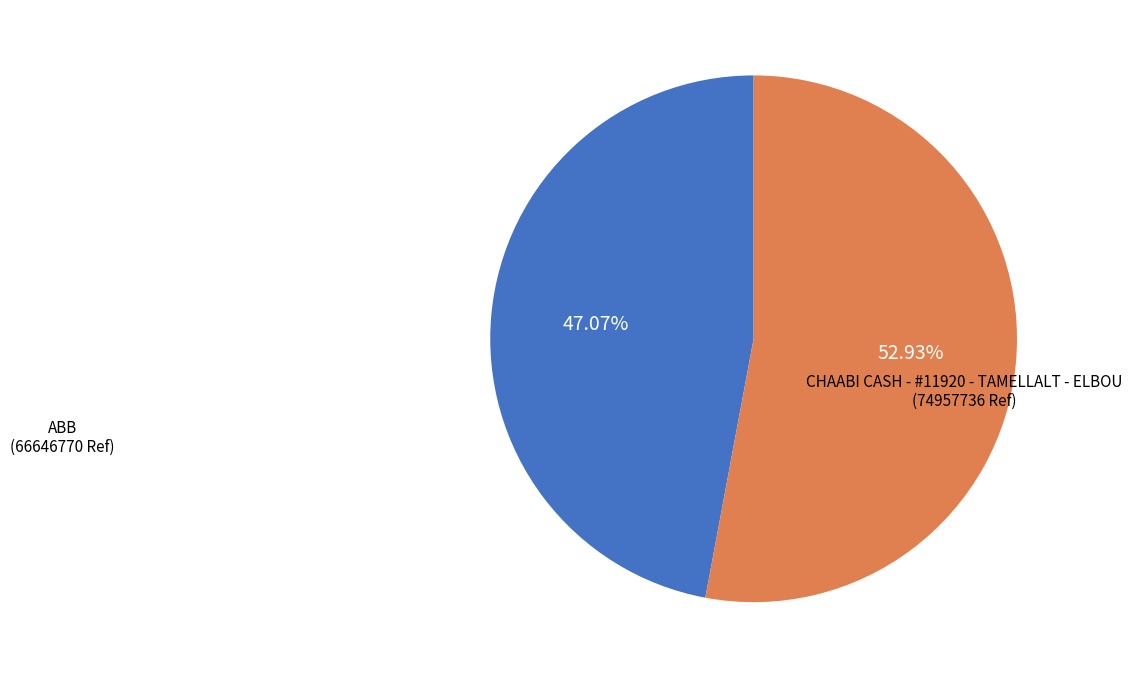

Rank the categories by value from lowest to highest.

ABB, CHAABI CASH - #11920 - TAMELLALT - ELBOU